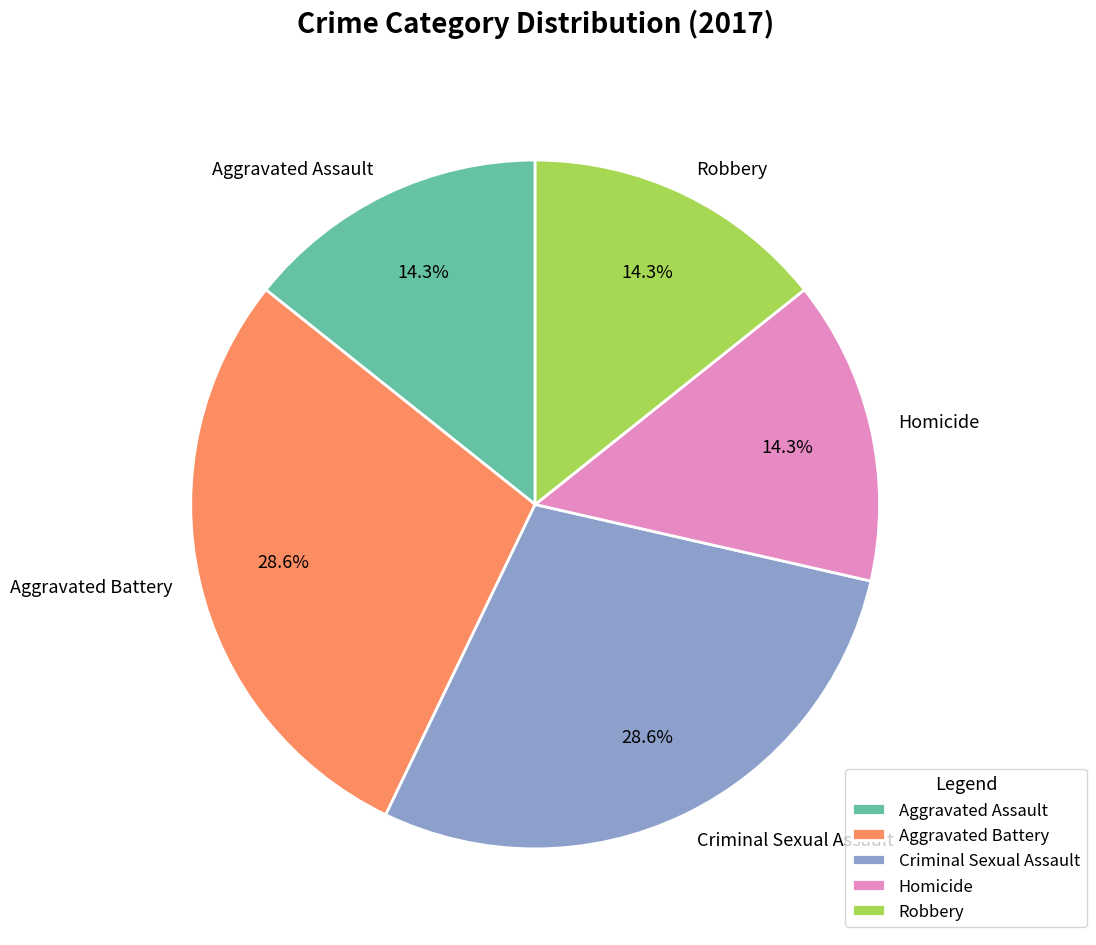

To the nearest percent, what portion does Aggravated Assault represent?

14%